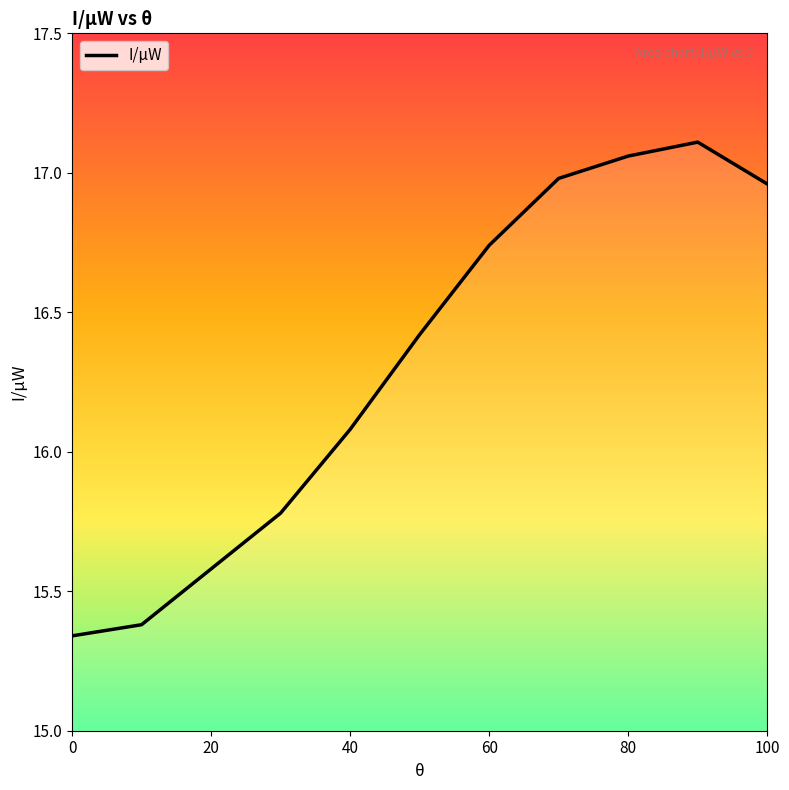

What is the difference between the second highest and second lowest values?

1.7